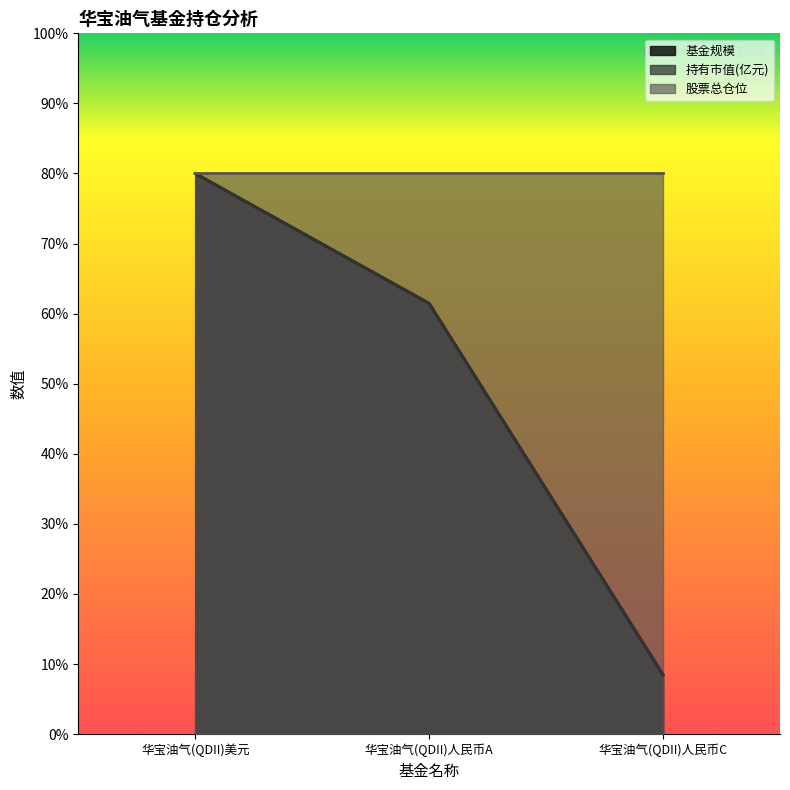

What is the difference between the maximum and second lowest values in the 基金规模 series?

18.5